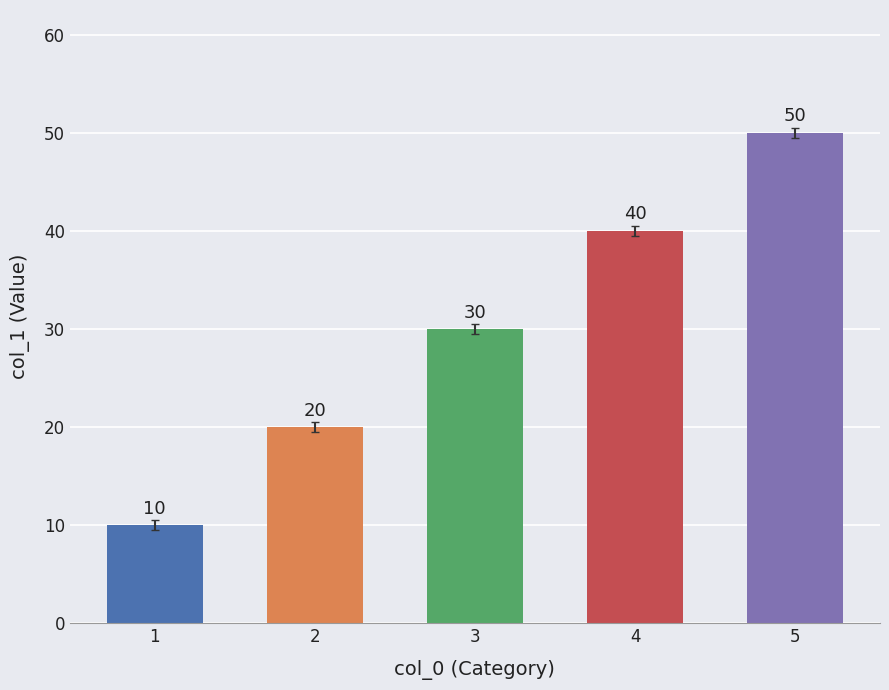

What is the value of the 1st bar from the left?

10